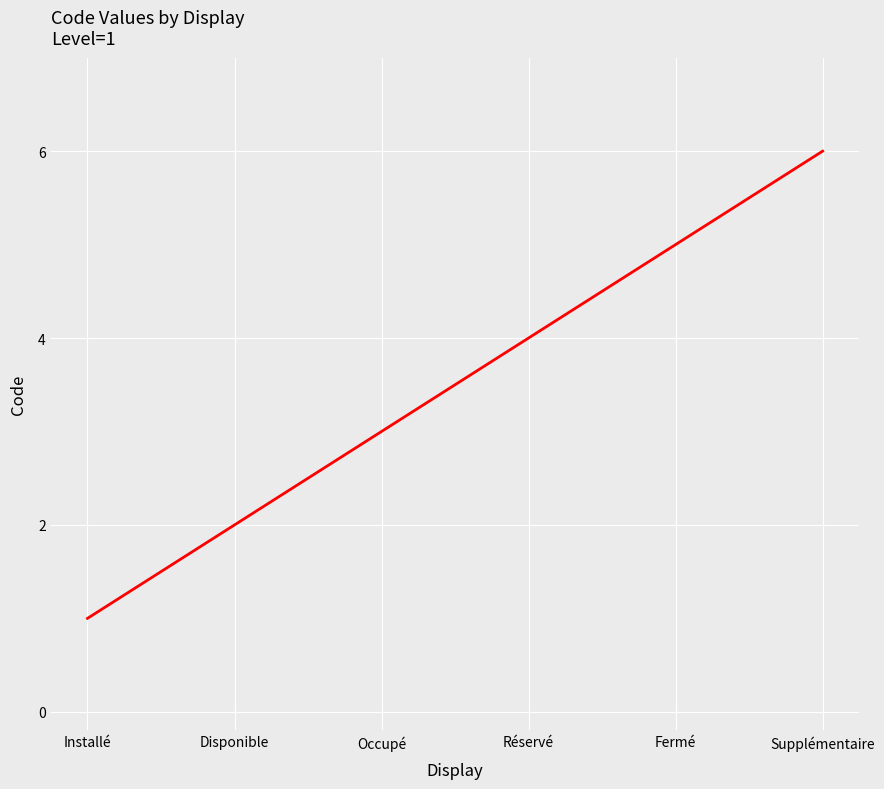

What is the greatest value displayed?

6